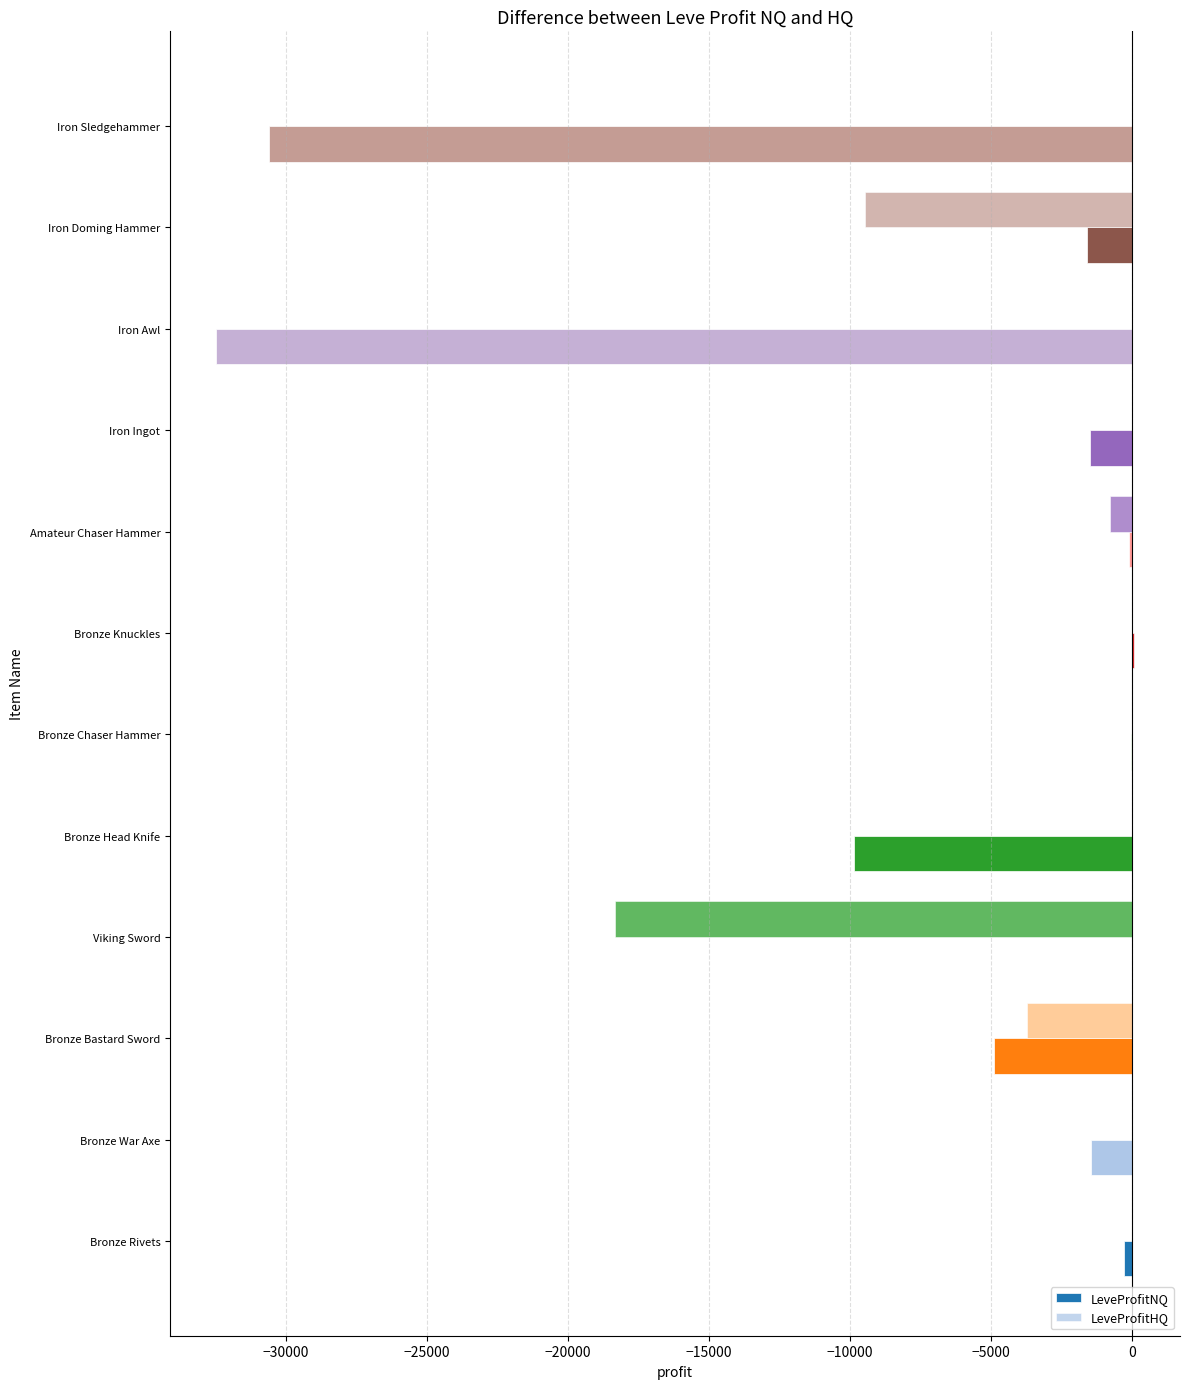

How many data points does each series have?

12